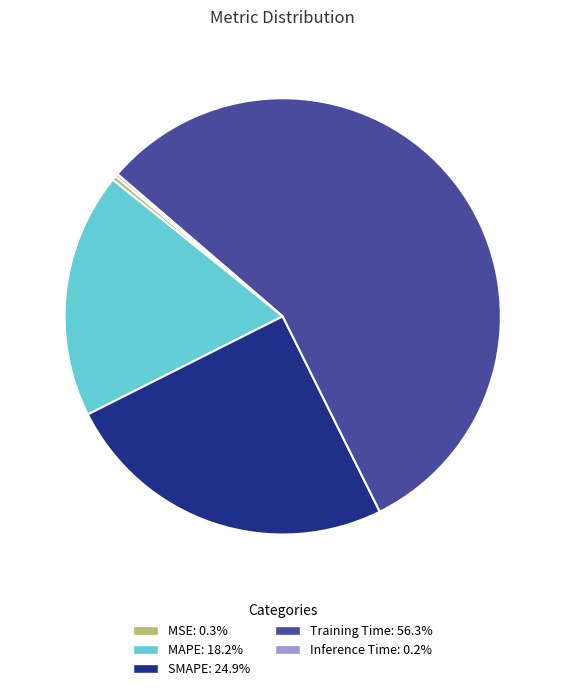

Do Training Time and MAPE together represent more than half of the pie?

Yes